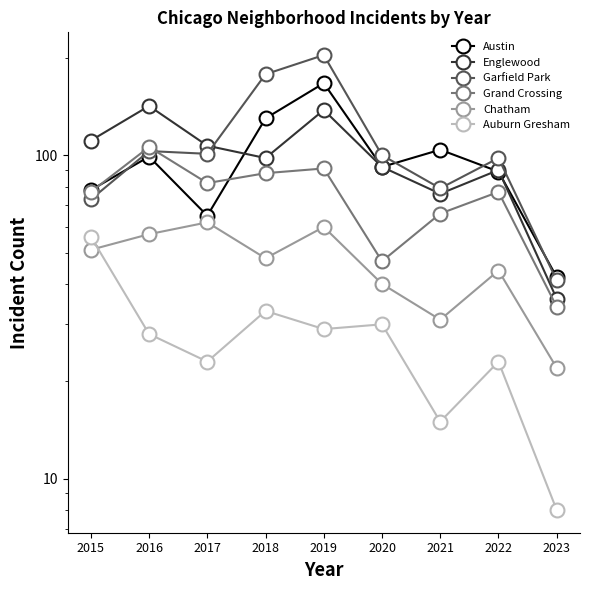

What are all the series names shown in the legend?

Austin, Englewood, Garfield Park, Grand Crossing, Chatham, Auburn Gresham